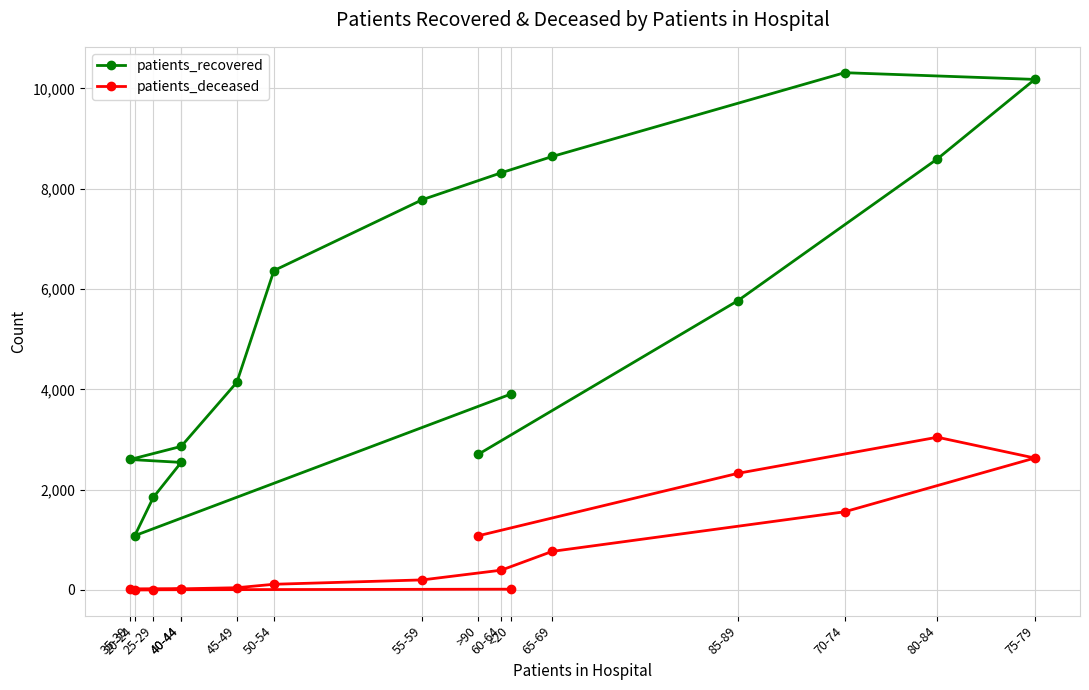

What is the value of the patients_deceased point at the 3rd from the left?

3